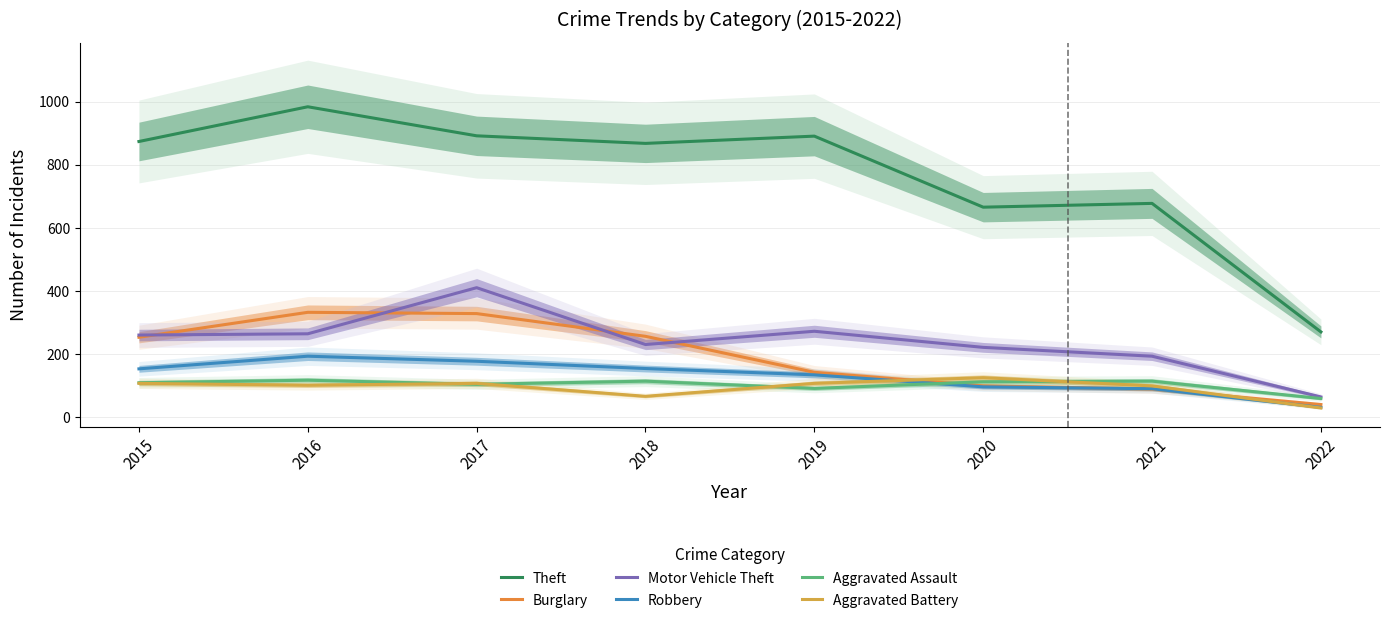

What are all the series names shown in the legend?

Theft, Burglary, Motor Vehicle Theft, Robbery, Aggravated Assault, Aggravated Battery